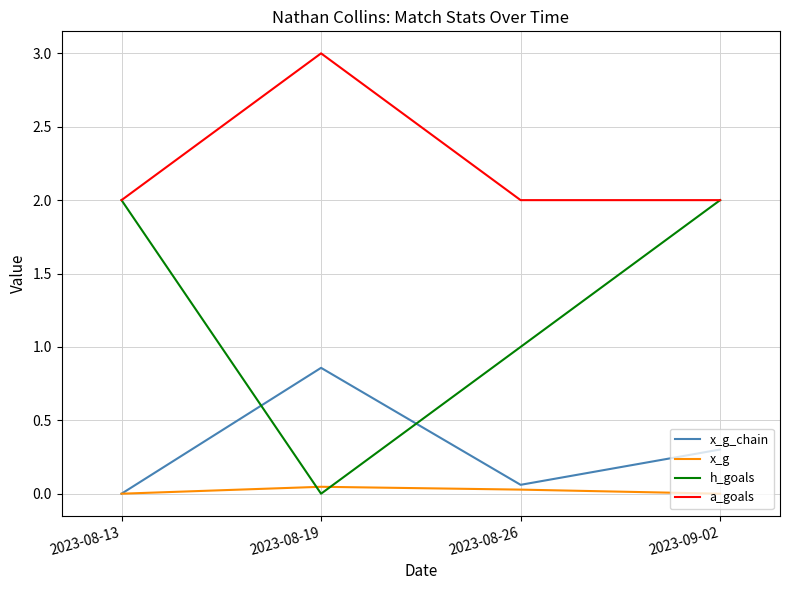

What position from the left is 2023-08-13?

1